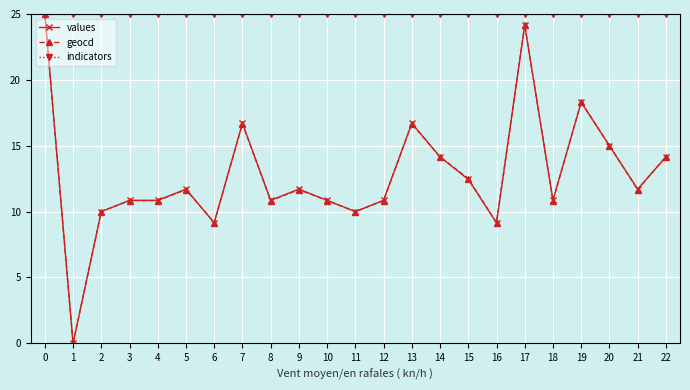

True or false: geocd has more than 1 points higher than both neighbors.

True